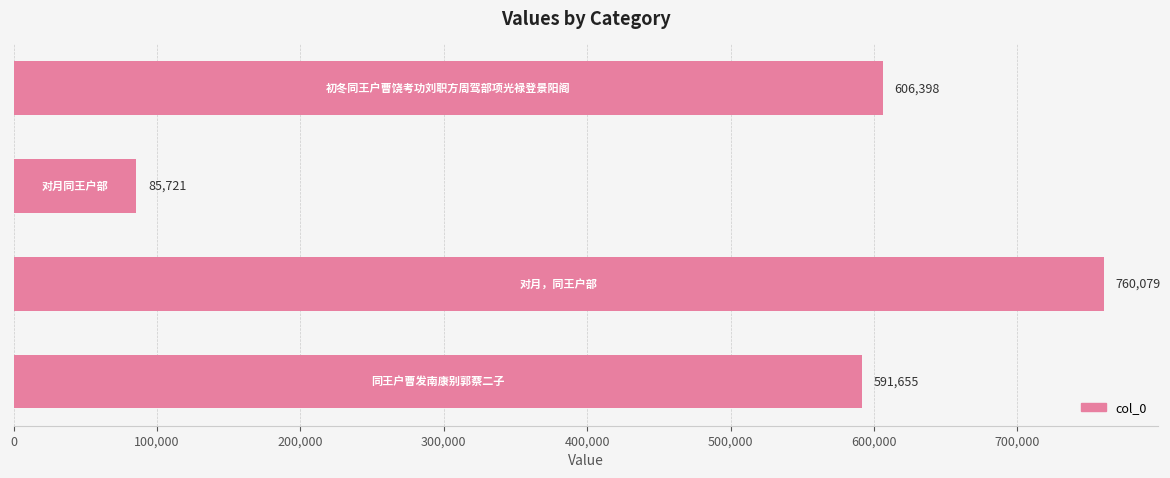

What is the difference between the second highest and minimum values?

520677